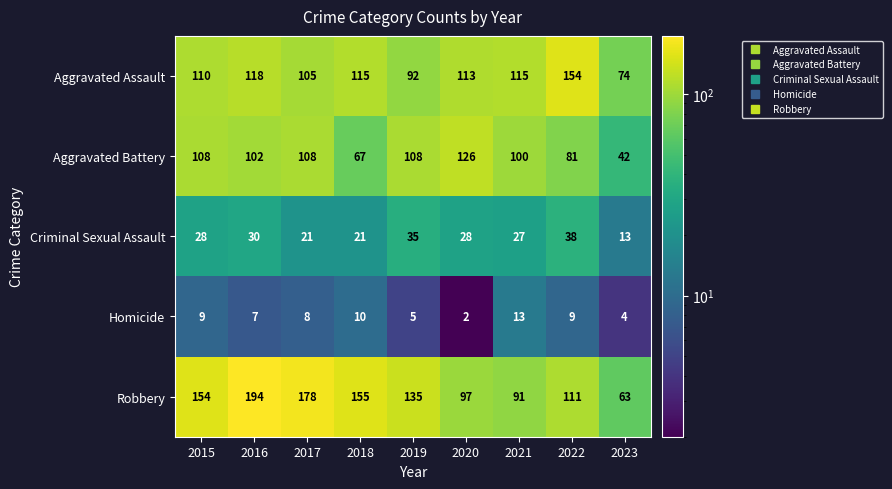

True or false: Aggravated Assault has a value of 92 at 2019.

True